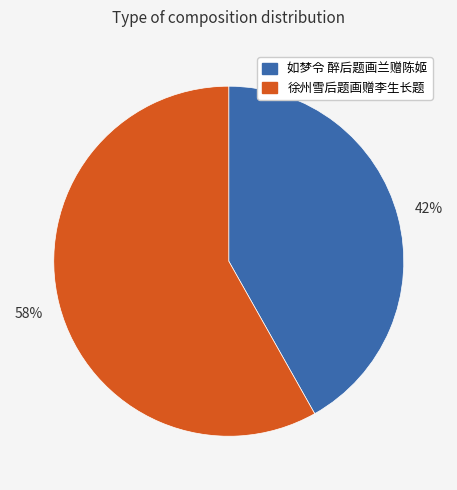

Count the number of slices in the pie.

2